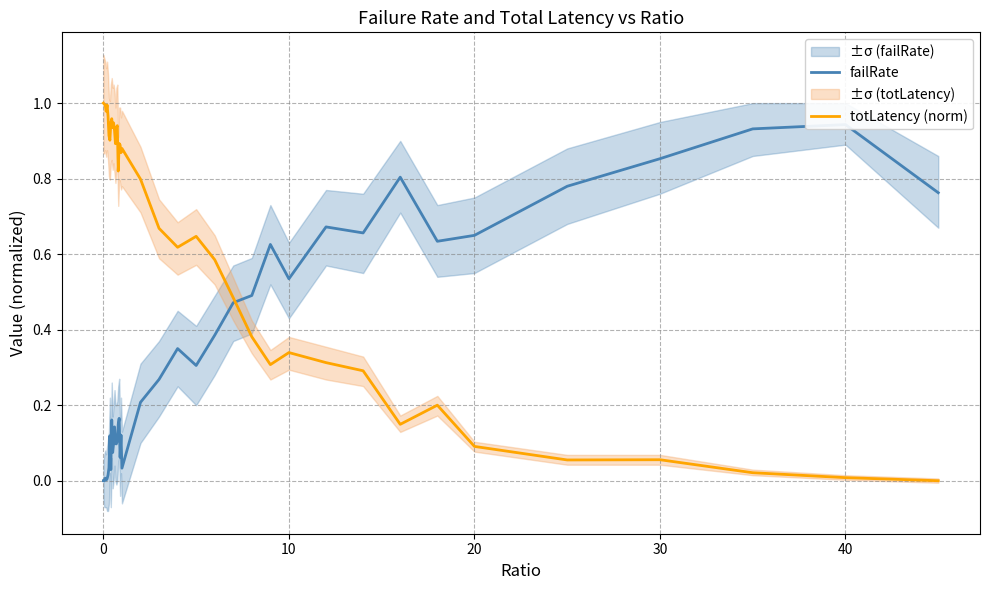

True or false: totLatency (norm) has a value of 1.0 at 0.

True